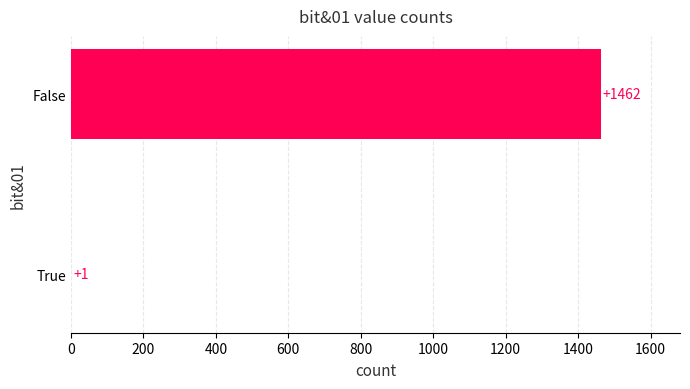

The chart shows a value of 1 at True. True or false?

True